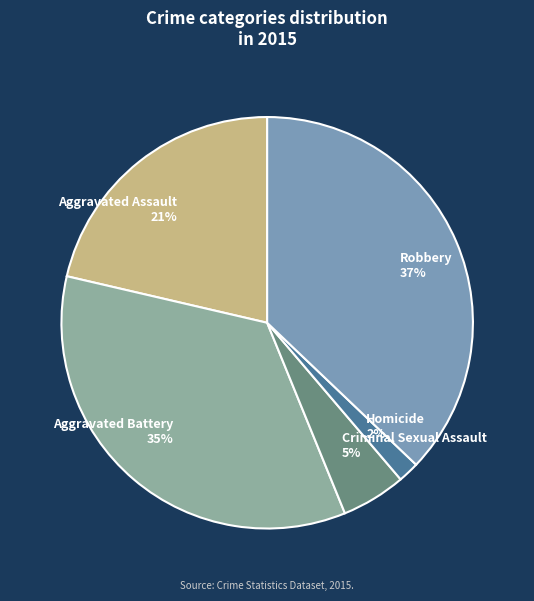

To the nearest percent, what is the difference between the largest and smallest slice percentages?

35%